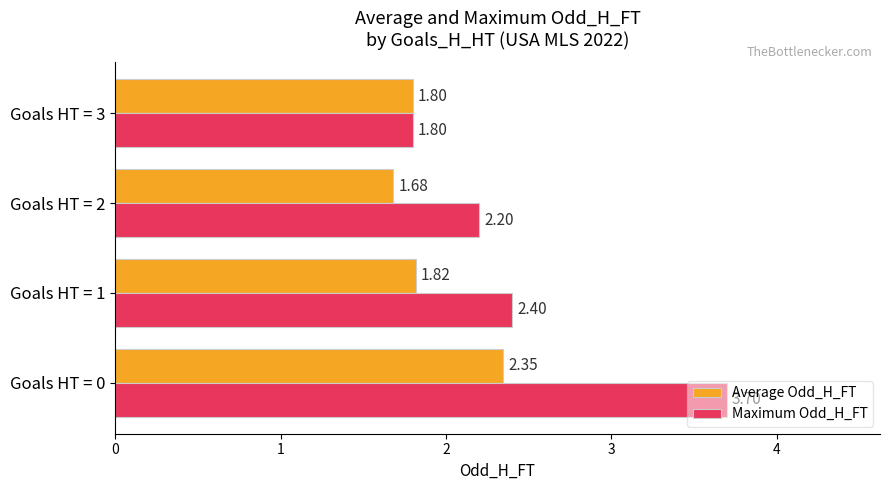

What is the difference between the maximum and minimum values in the Average Odd_H_FT series?

0.7